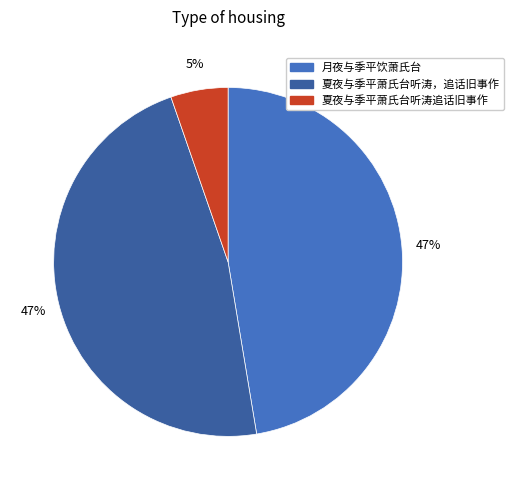

Do 月夜与季平饮萧氏台 and 夏夜与季平萧氏台听涛，追话旧事作 together represent more than half of the pie?

Yes